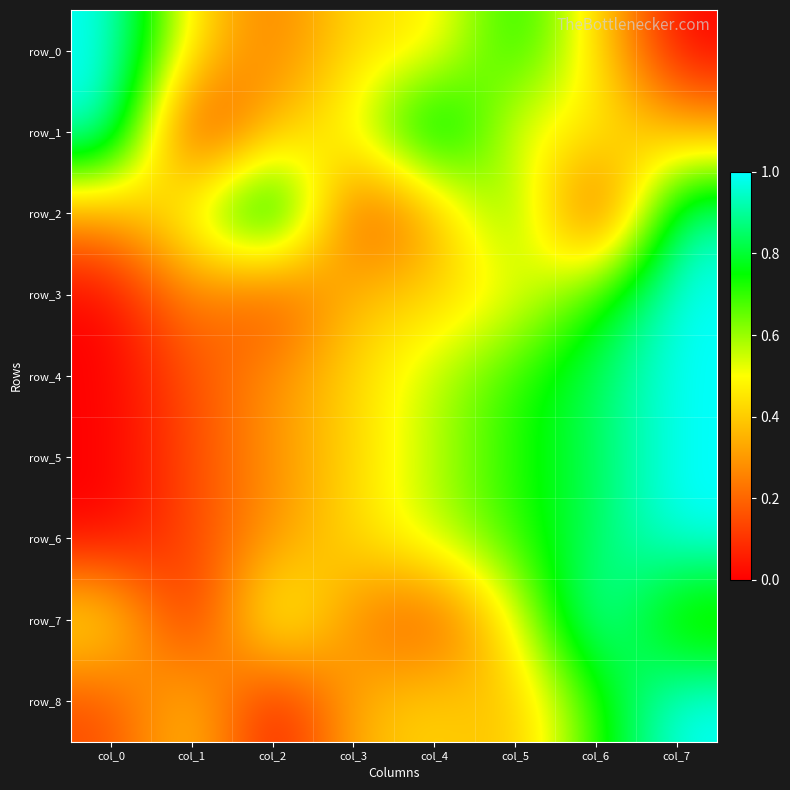

At which category is the sum across all series the highest?

col_7